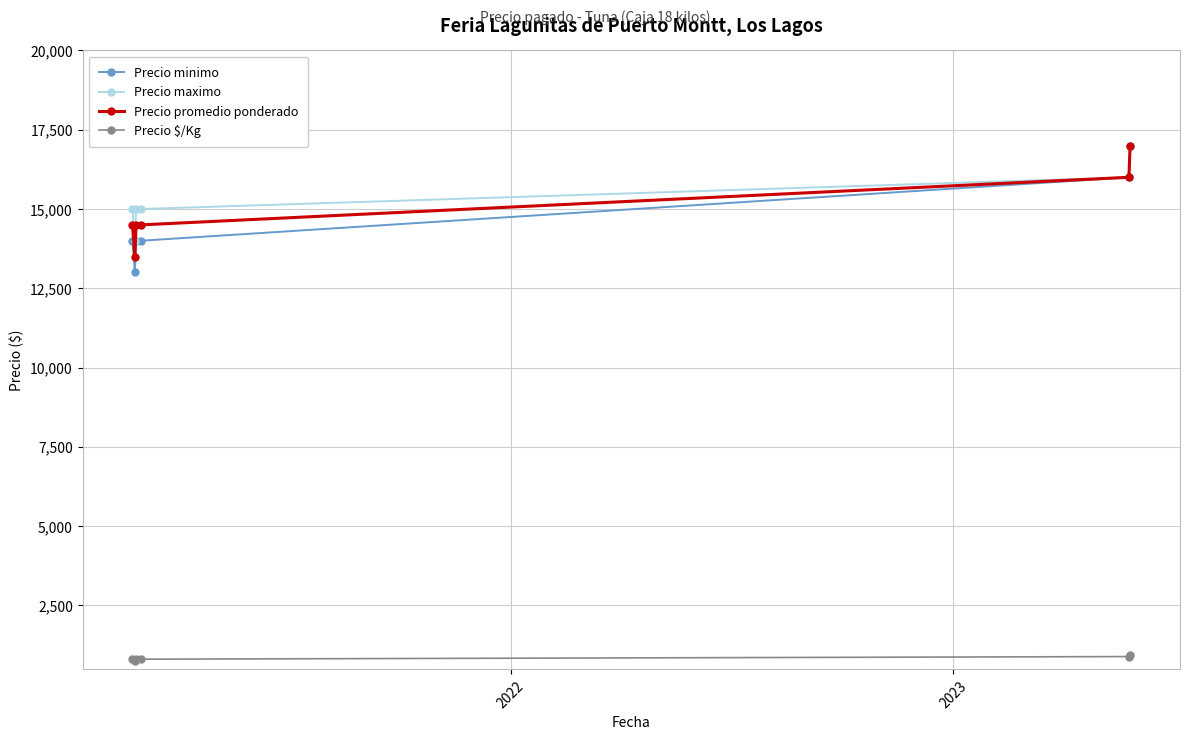

True or false: Precio $/Kg and Precio promedio ponderado intersect in this chart.

False